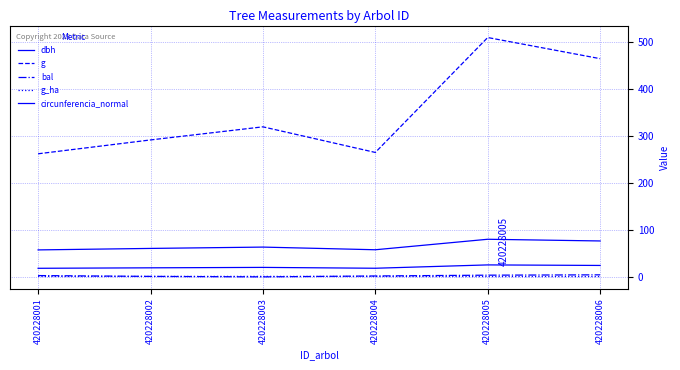

At 420228002, list the series in order from largest to smallest.

g, circunferencia_normal, dbh, bal, g_ha